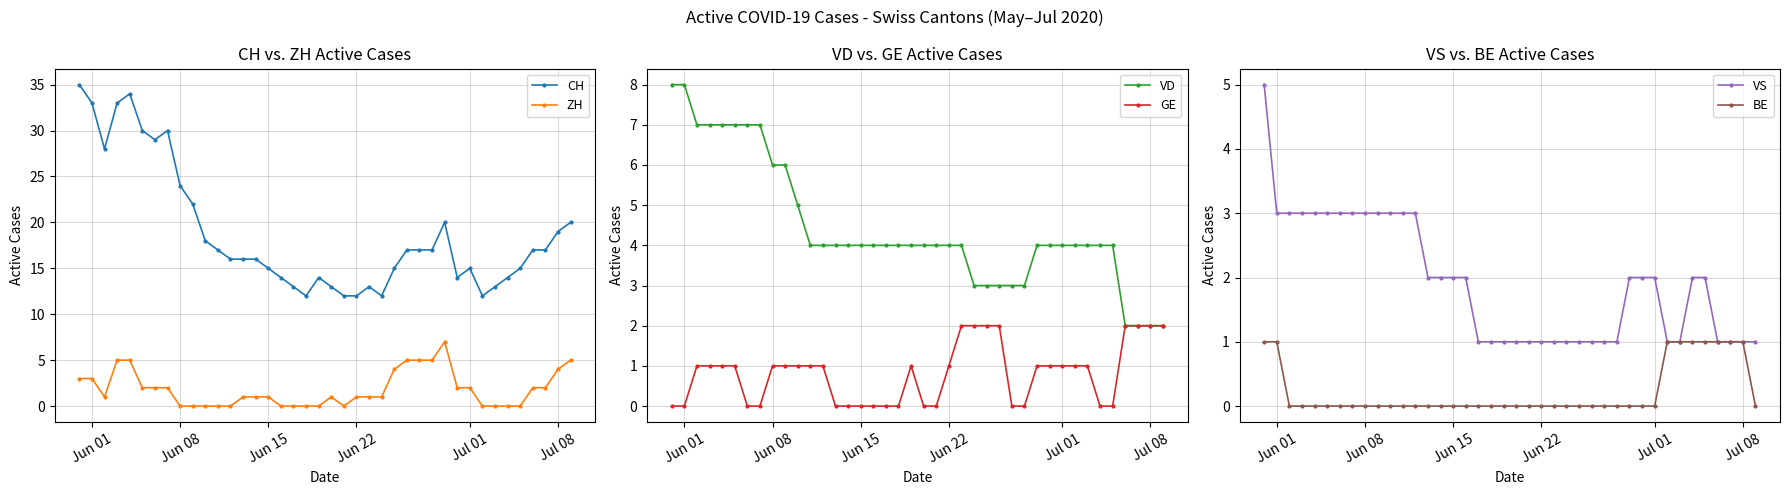

What is the minimum value for CH?

12